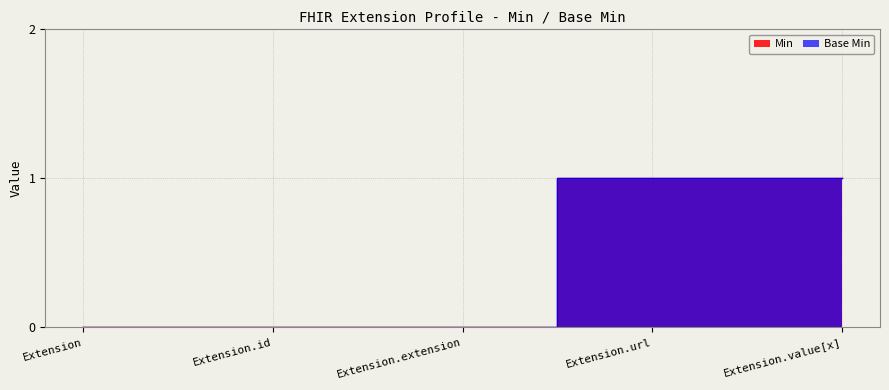

How many series are shown in this chart?

2